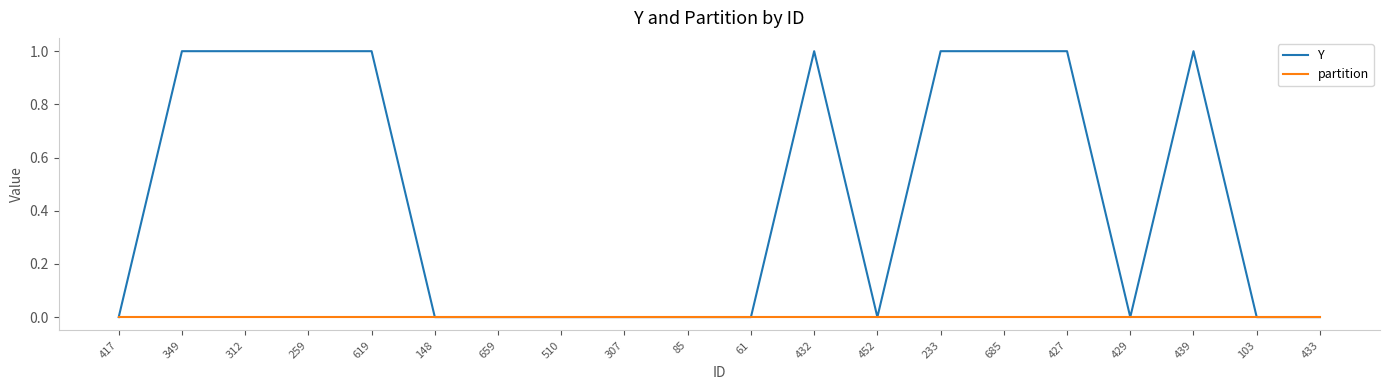

Count the number of categories in the chart.

20